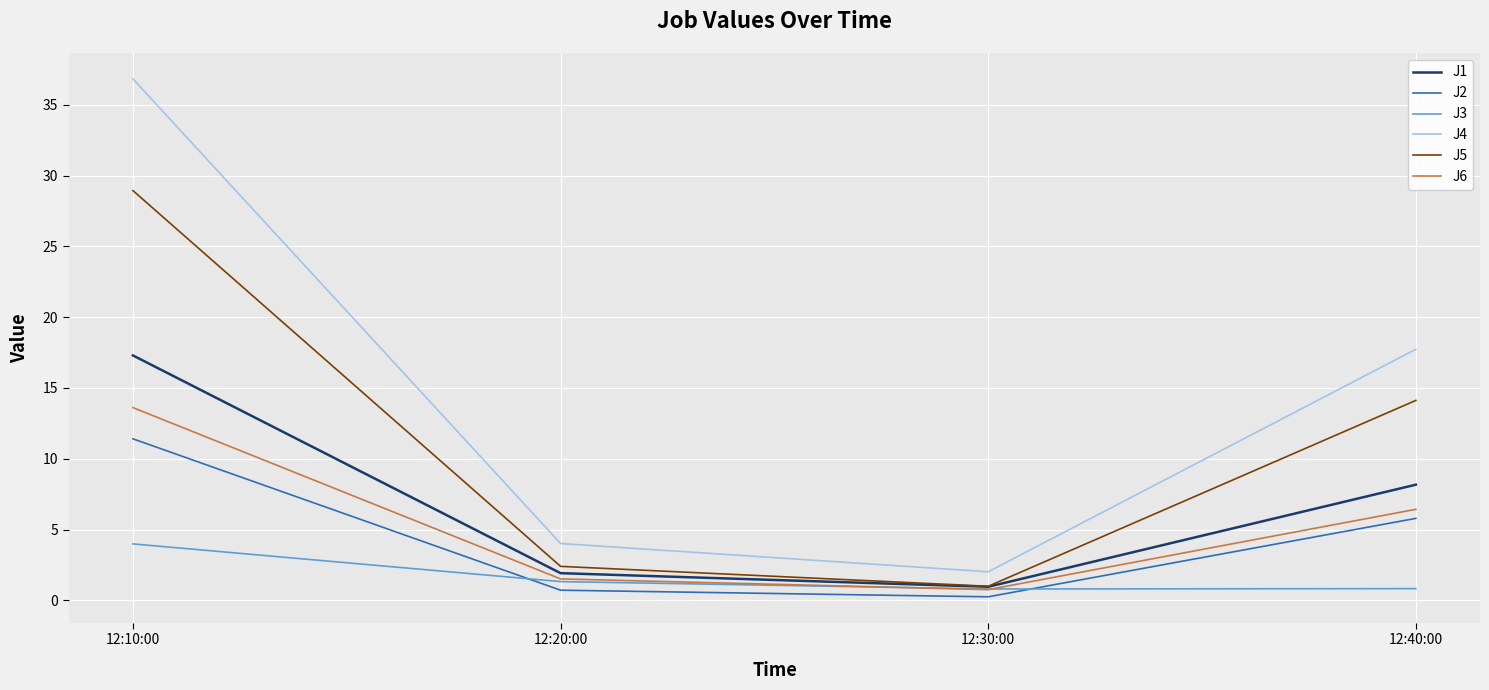

Is the value of J4 at 12:10:00 greater than the value of J1 at 12:10:00?

Yes